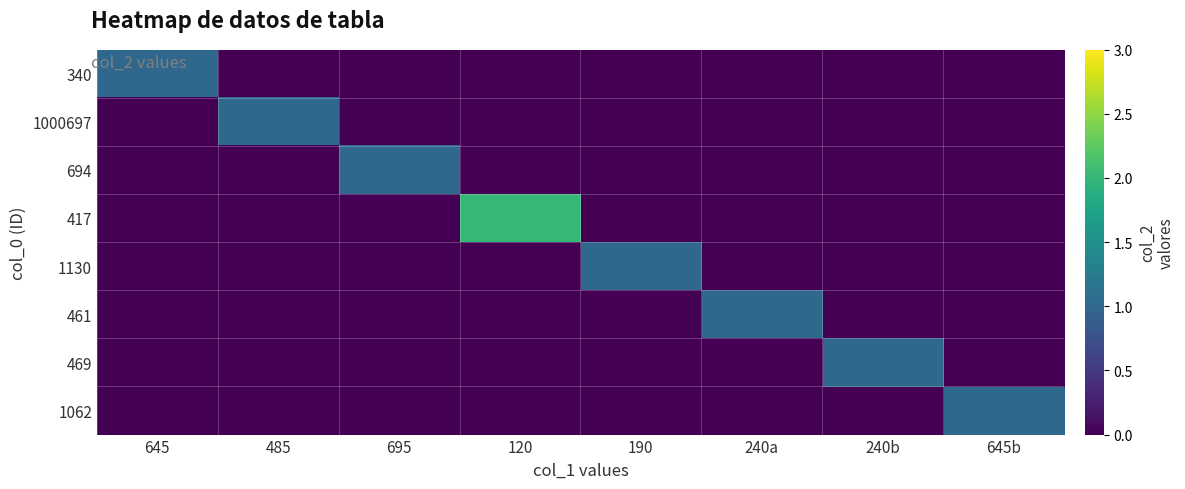

At which category does the chart reach its minimum across all series?

485